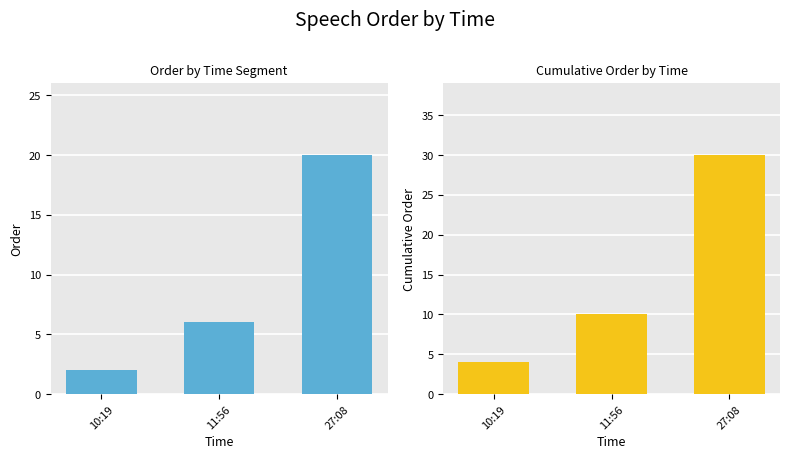

What is the maximum value for Order?

20